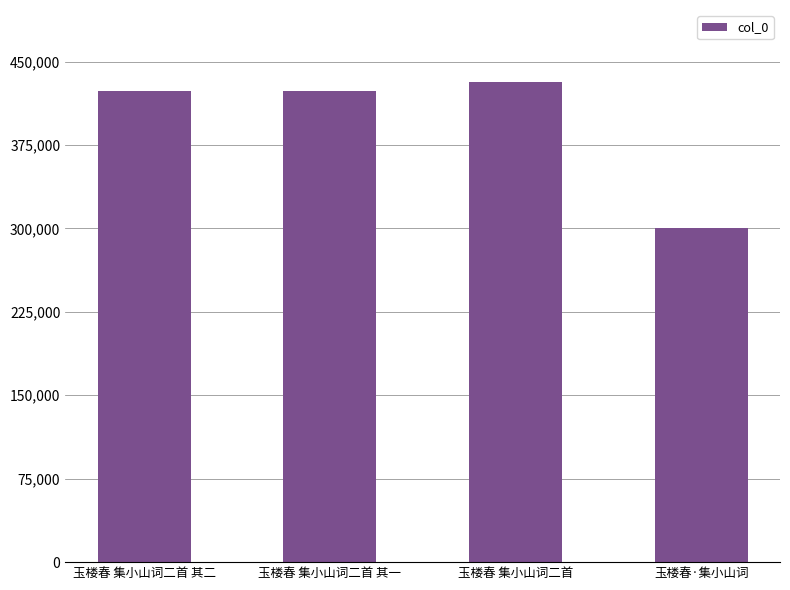

What is the difference between the values at 玉楼春·集小山词 and 玉楼春 集小山词二首 其一?

123008